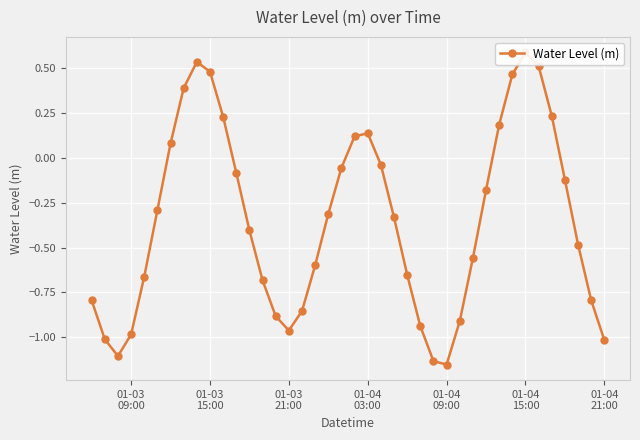

What is the sum of the values at 01-03 15:00 and 01-04 09:00?

-0.7